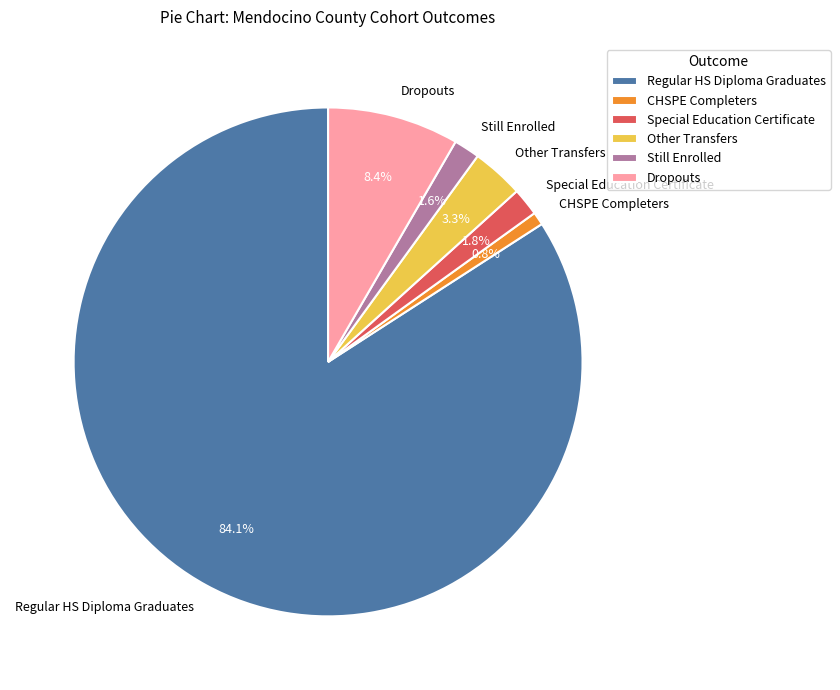

Is there any slice that represents more than half of the pie?

Yes